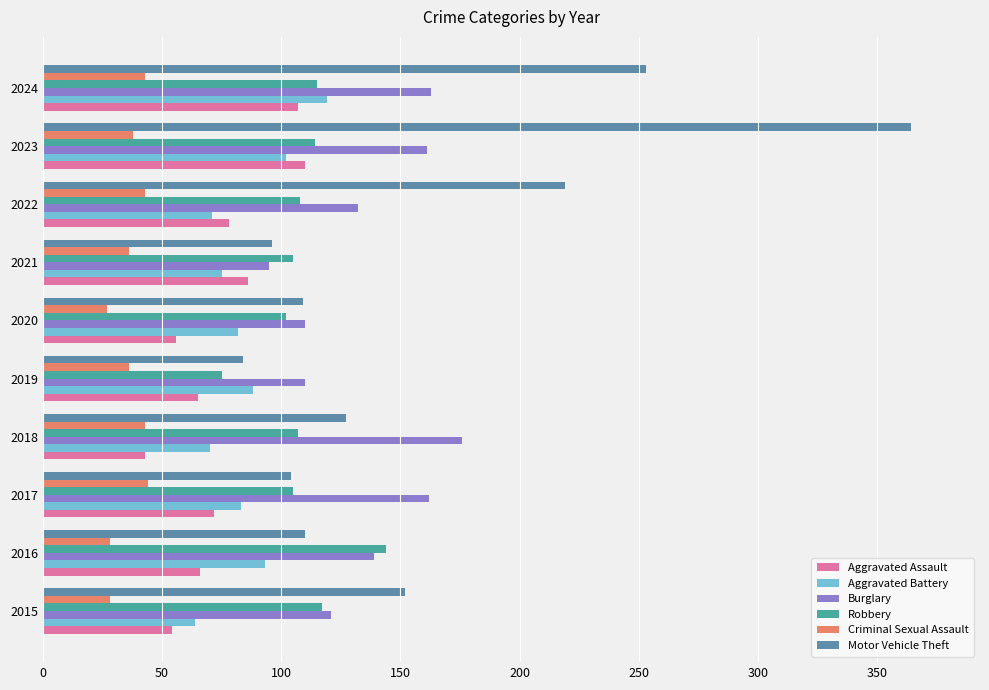

Which series has the largest range (max minus min)?

Motor Vehicle Theft